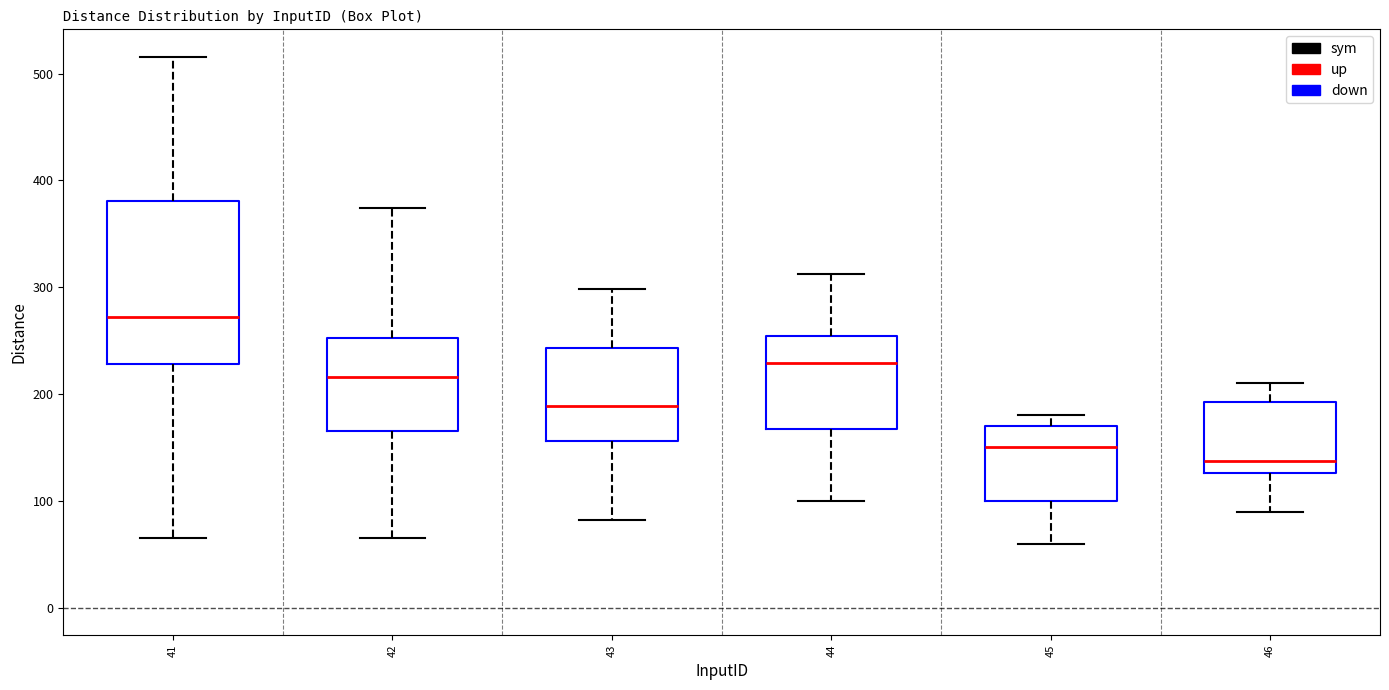

Reading left to right, transcribe this box plot: for each box, give where its median line is, the range the box spans, and where its two whiskers end, as read against the y-axis. The values are not printed on the chart, so give them approximately, as read against the axis.

41: median 270, box 230 to 380, whiskers 70 to 520
42: median 220, box 170 to 250, whiskers 70 to 370
43: median 190, box 160 to 240, whiskers 80 to 300
44: median 230, box 170 to 250, whiskers 100 to 310
45: median 150, box 100 to 170, whiskers 60 to 180
46: median 140, box 130 to 190, whiskers 90 to 210